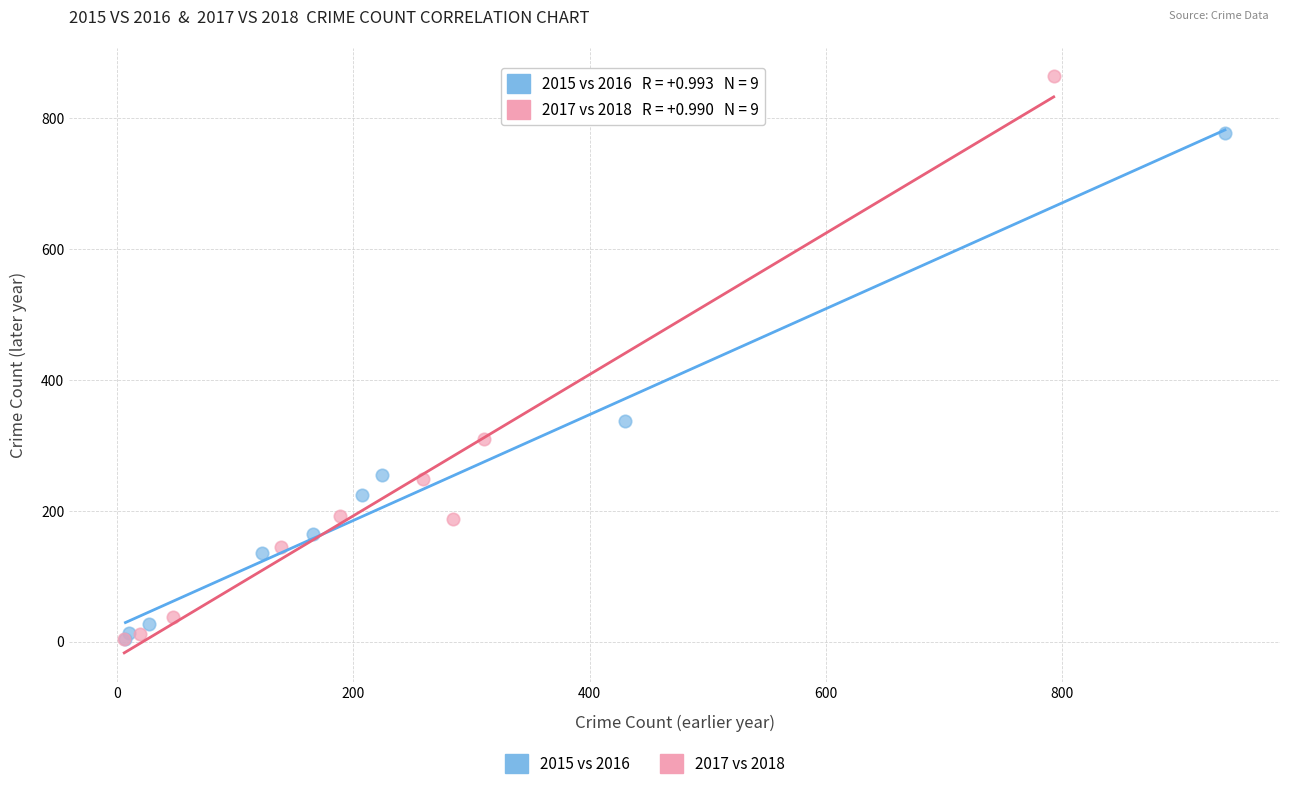

Which series contains the highest Y value?

2017 vs 2018